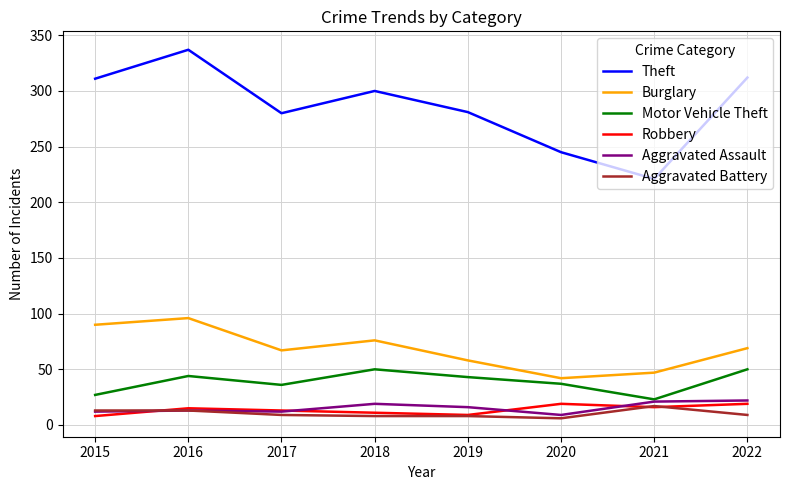

True or false: Aggravated Assault and Burglary intersect in this chart.

False